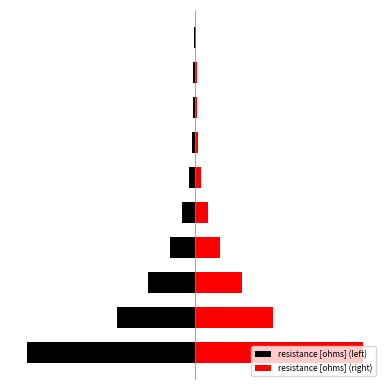

Rank the series by their maximum value, from highest to lowest.

resistance [ohms] (right), resistance [ohms] (left)